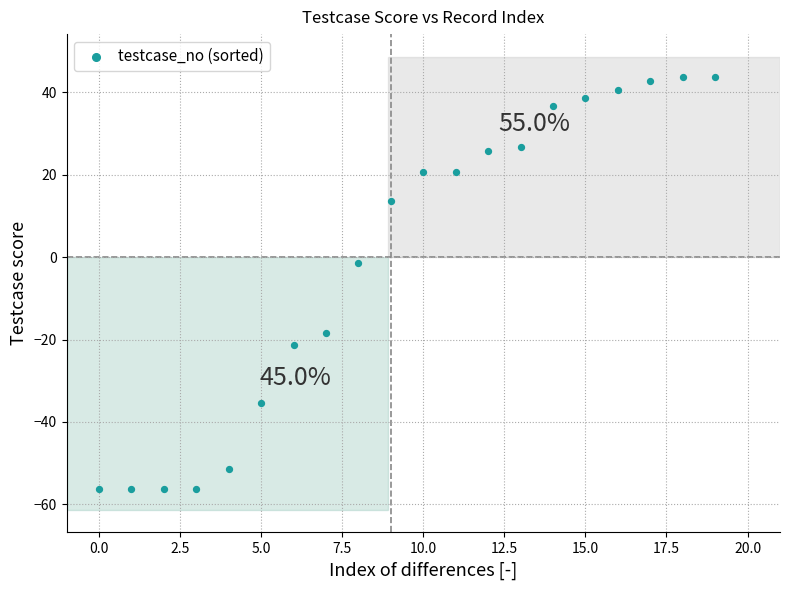

What is the range of Y values (max minus min)?

100.0